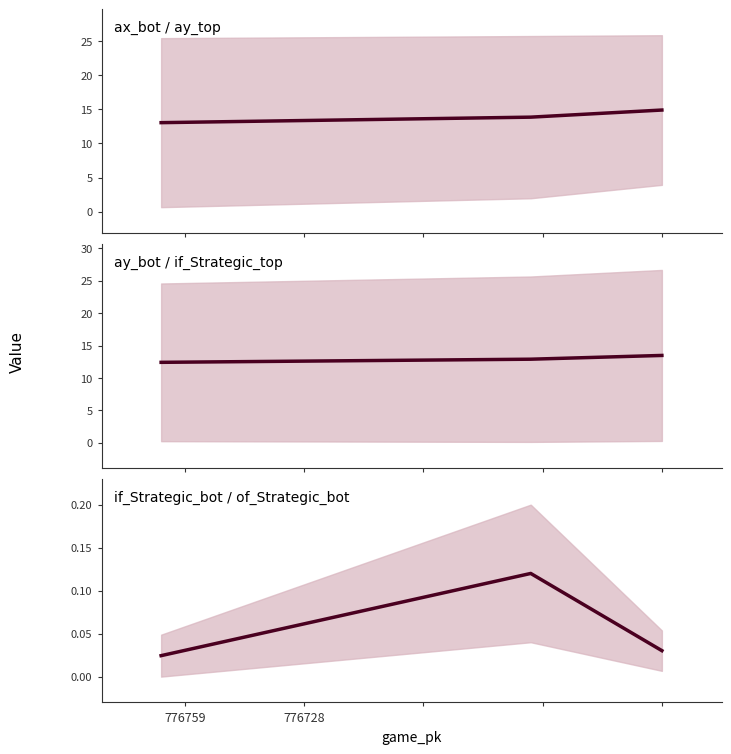

What is the difference between the maximum and minimum values?

0.1